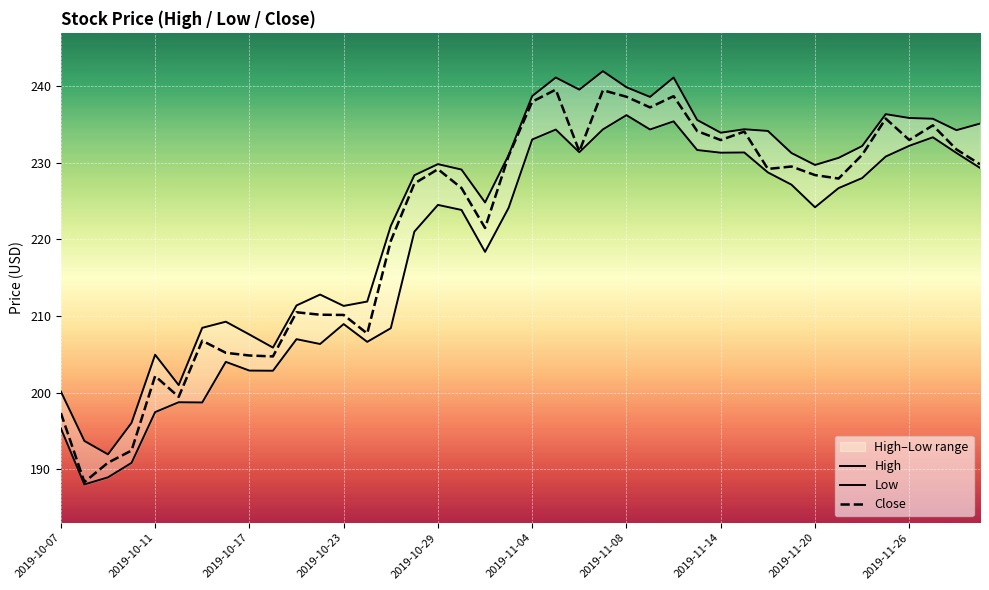

Is it true that Close equals 210.1 at 2019-10-23?

True